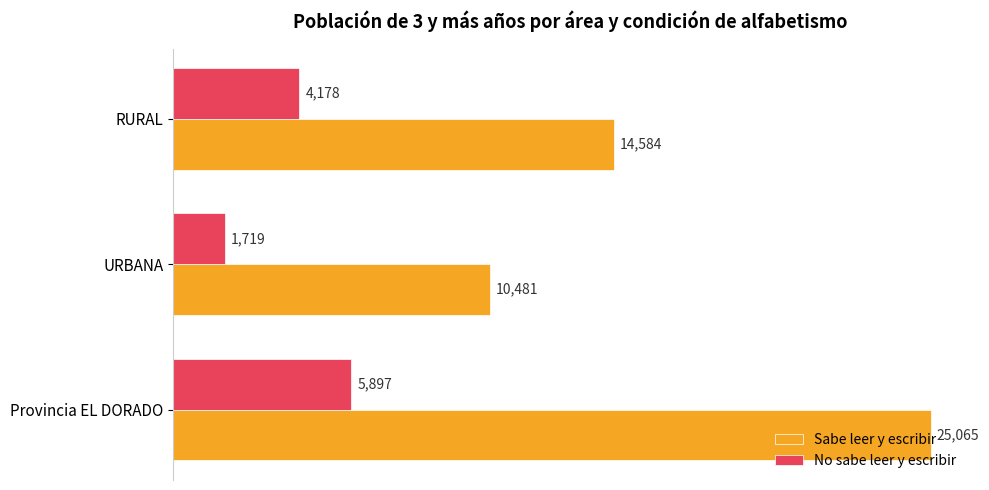

What is the sum of all No sabe leer y escribir values?

11794